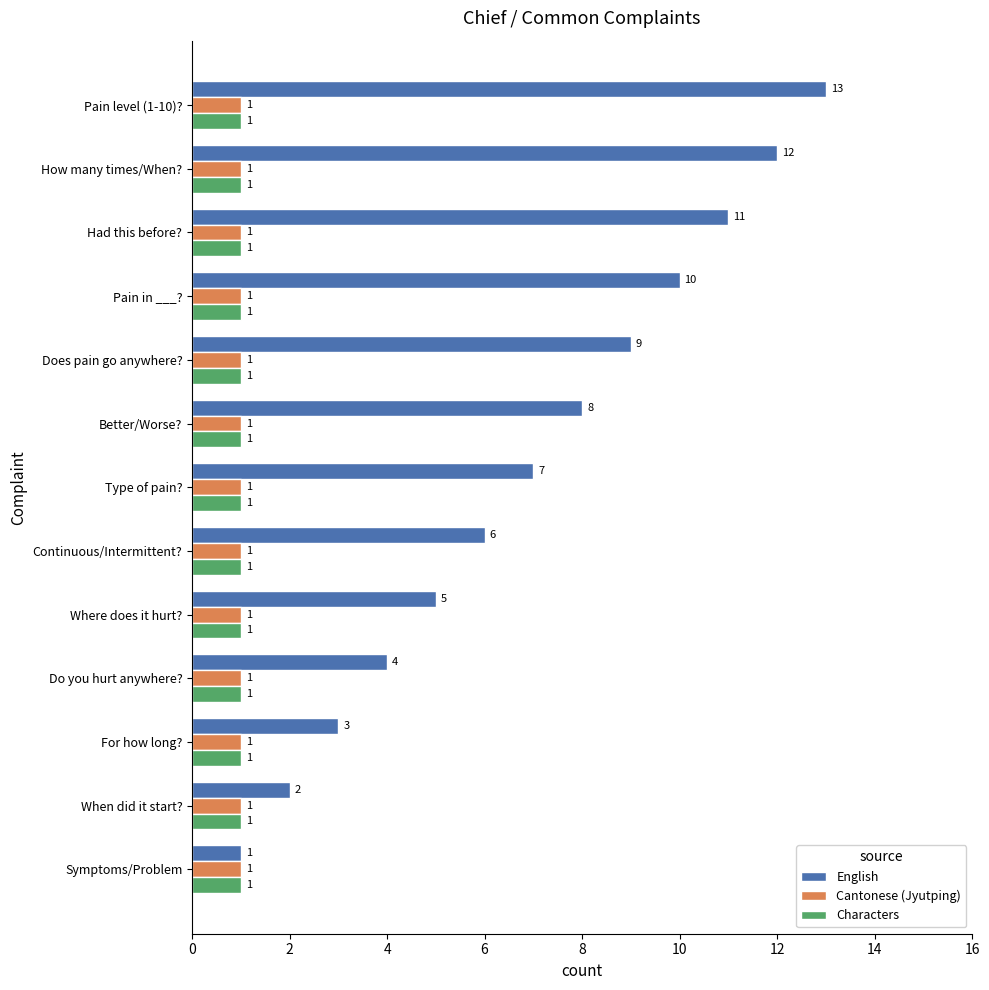

Which series has the widest spread of values?

English